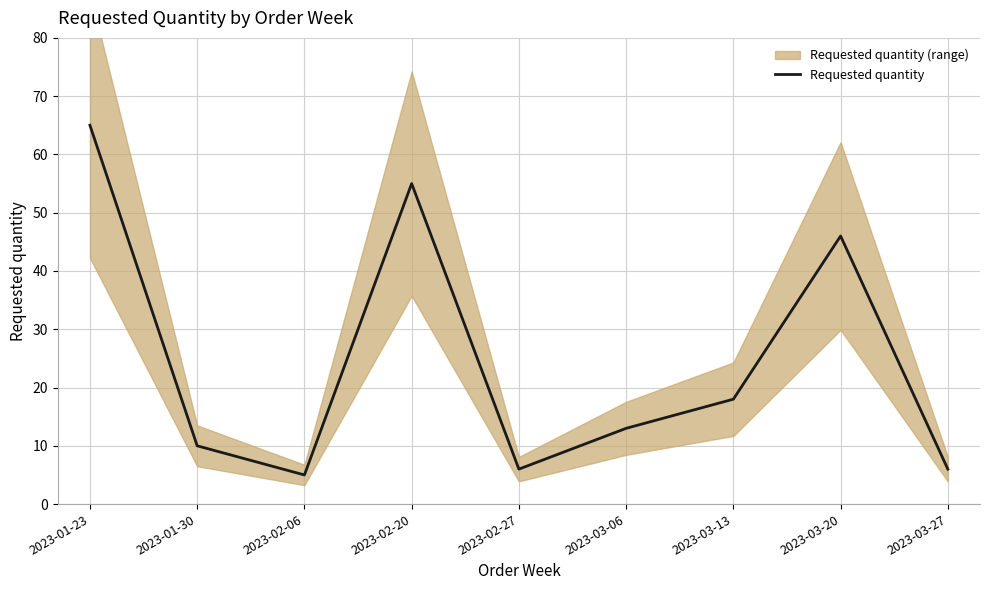

What is the change in value from 2023-02-06 to 2023-03-27?

+1